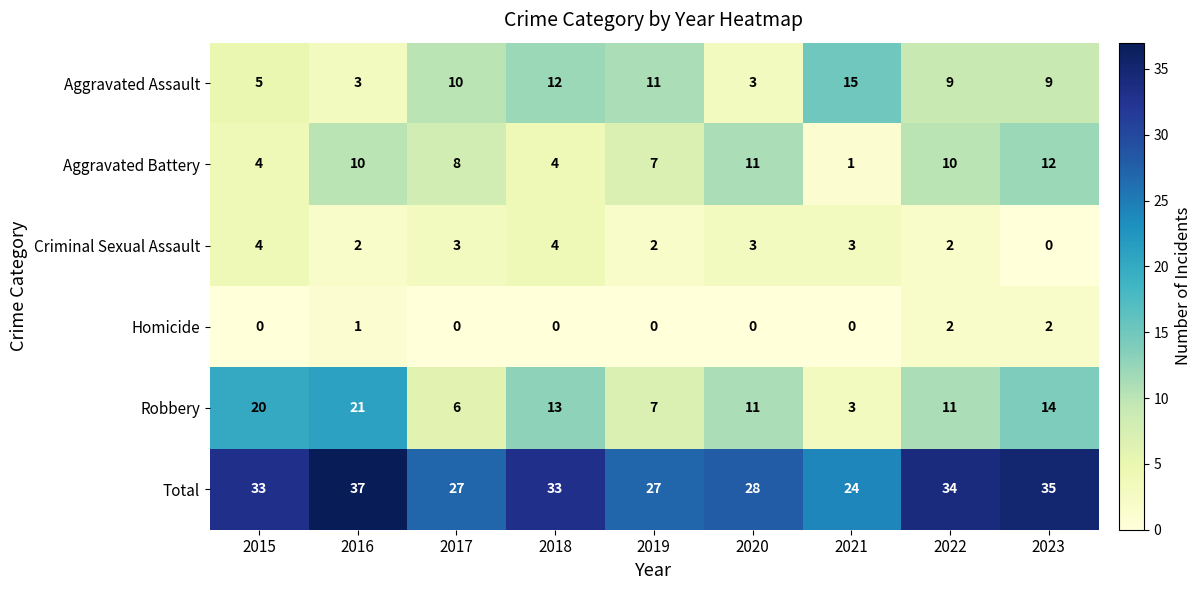

True or false: Aggravated Battery has a value of 7 at 2020.

False